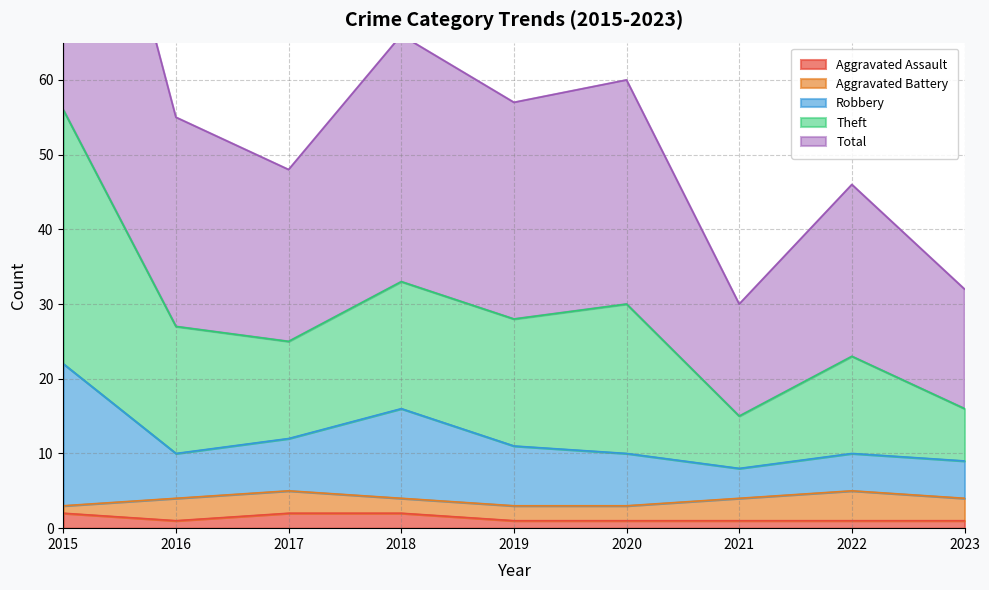

What is the maximum value for Aggravated Assault?

2